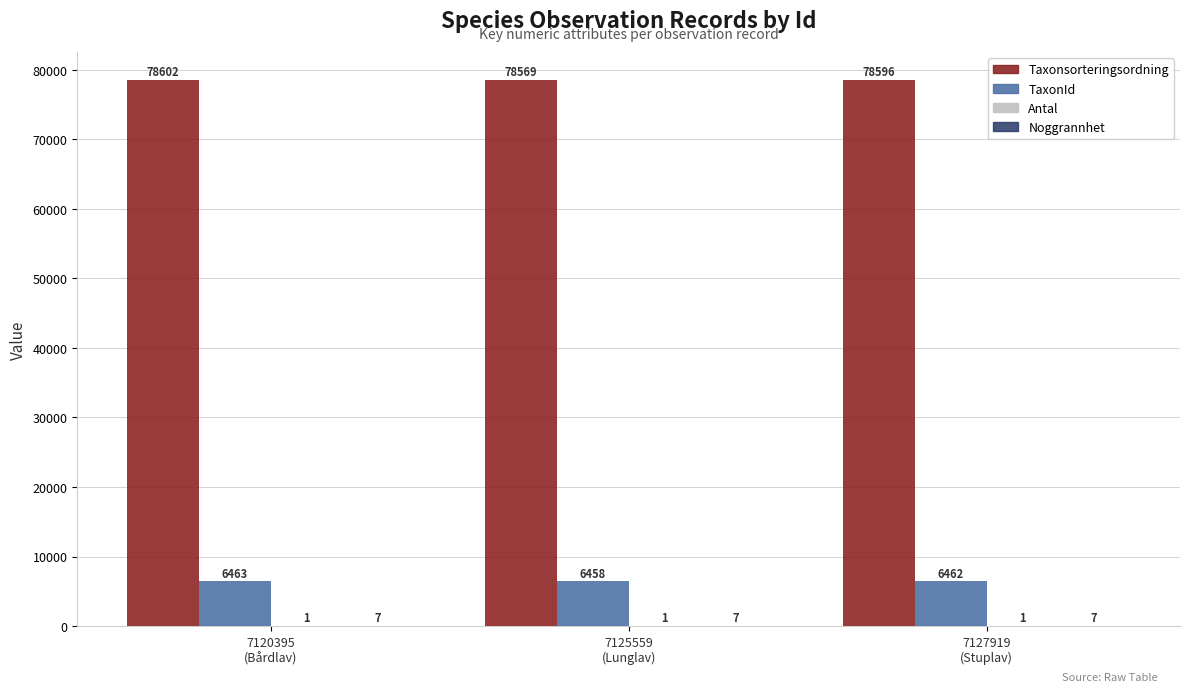

Does the chart contain stacked bars?

No